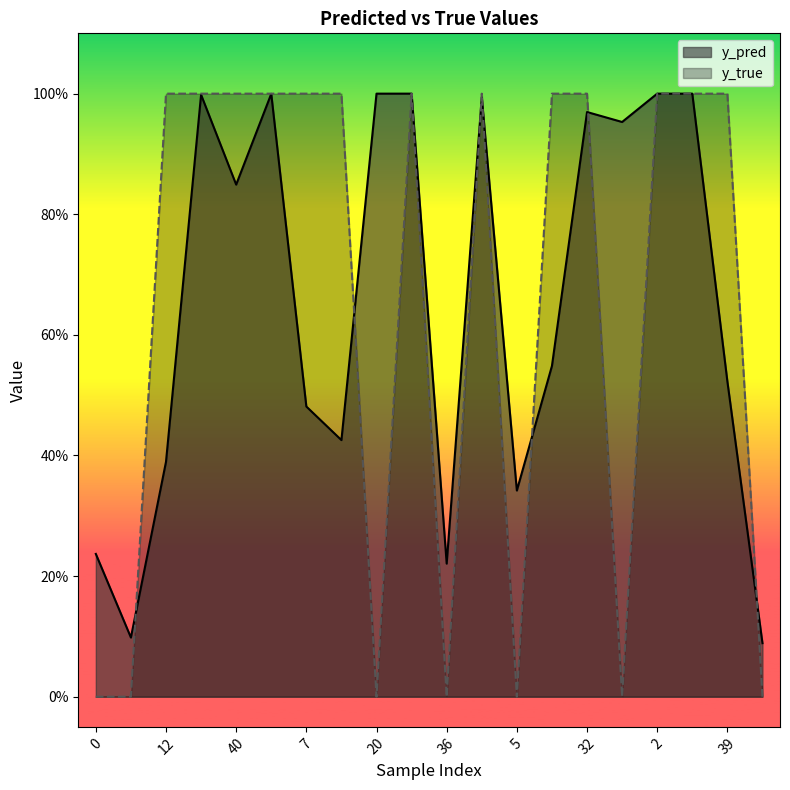

Which series changed the most between 7 and 32?

y_pred